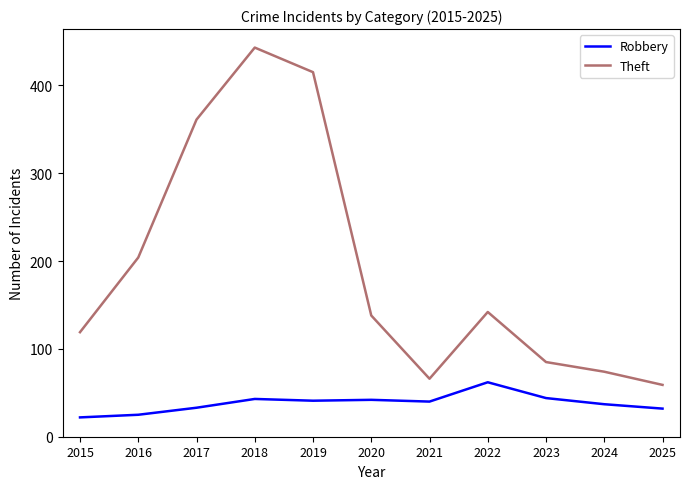

True or false: Theft and Robbery cross at least once.

False